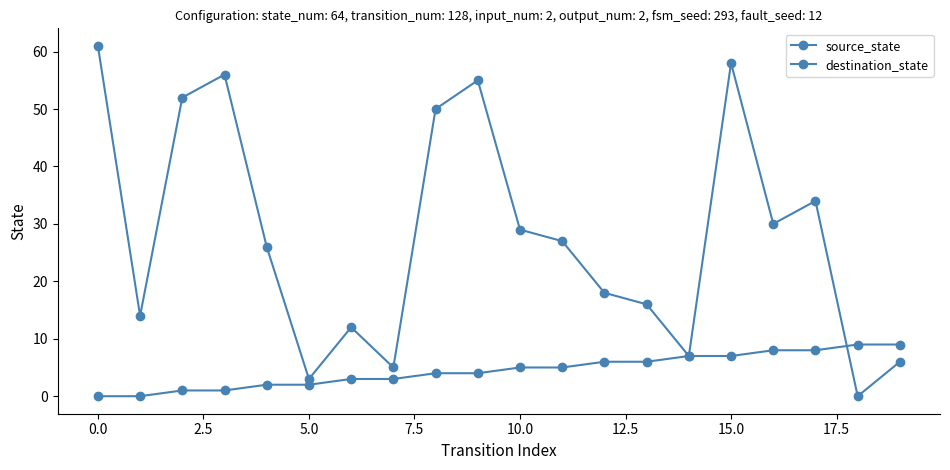

How many categories are shown in the chart?

20